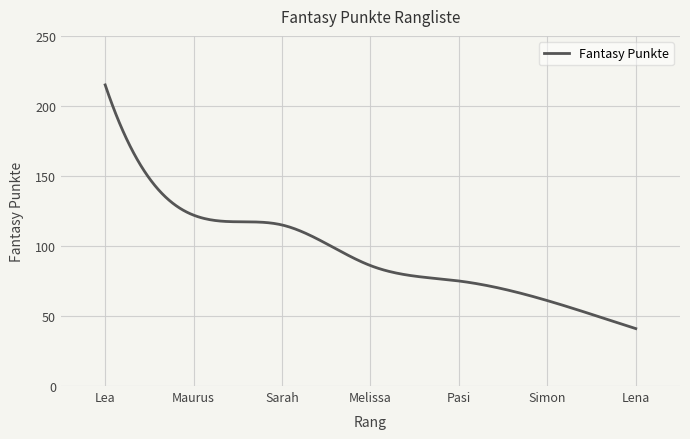

Count the number of data series in this chart.

1